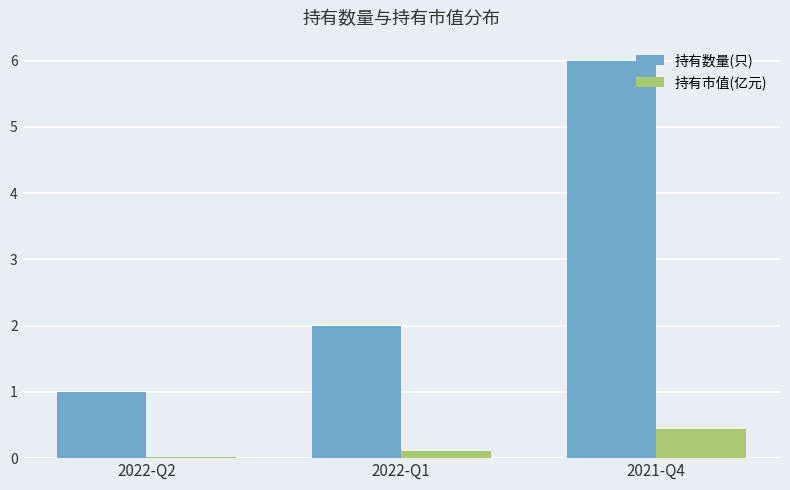

What is the spread (max minus min) of values at 2022-Q2?

1.0